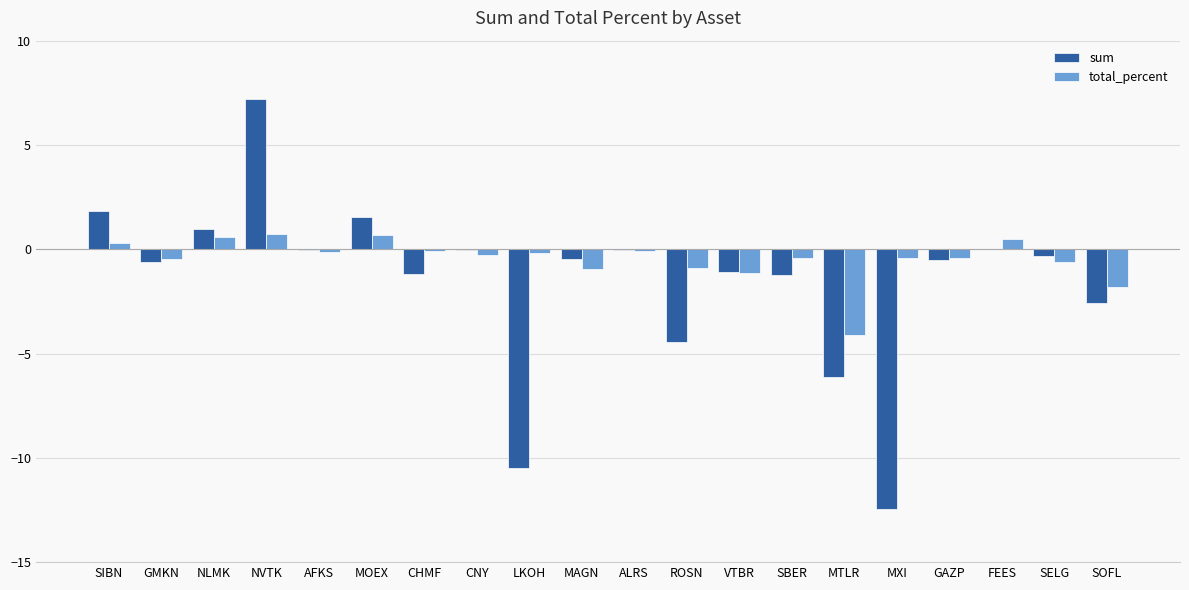

What is the spread (max minus min) of values at SBER?

0.8